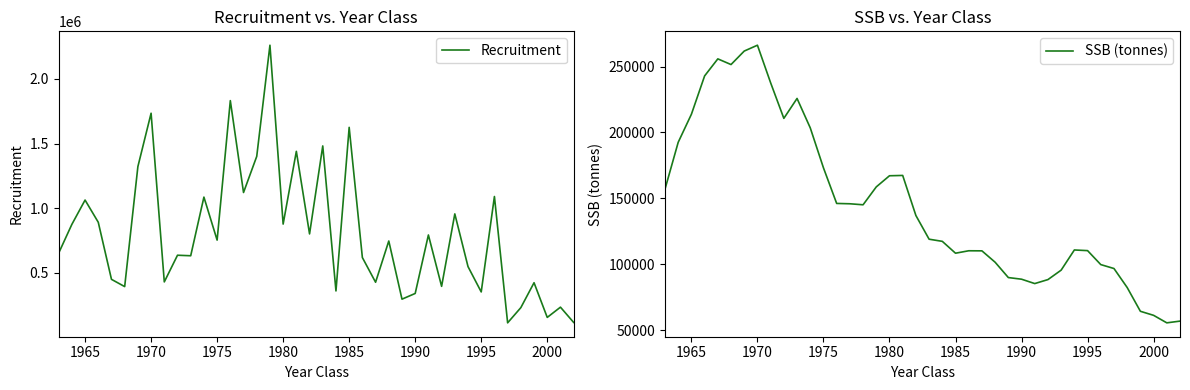

What is the maximum value for SSB (tonnes)?

266191